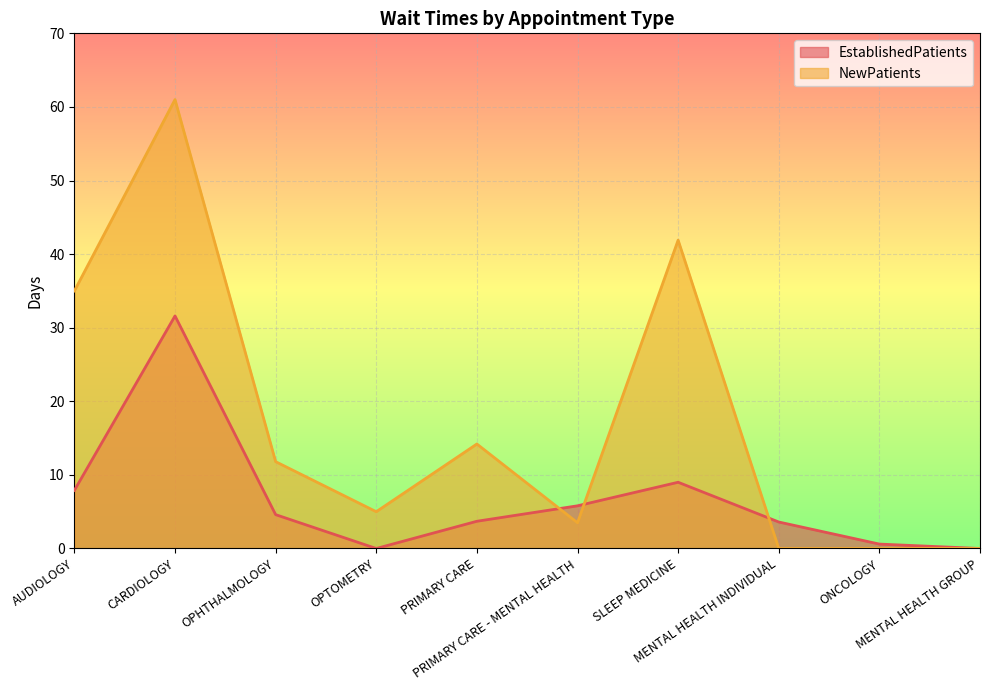

Which series ends up on top after the final intersection of EstablishedPatients and NewPatients?

EstablishedPatients